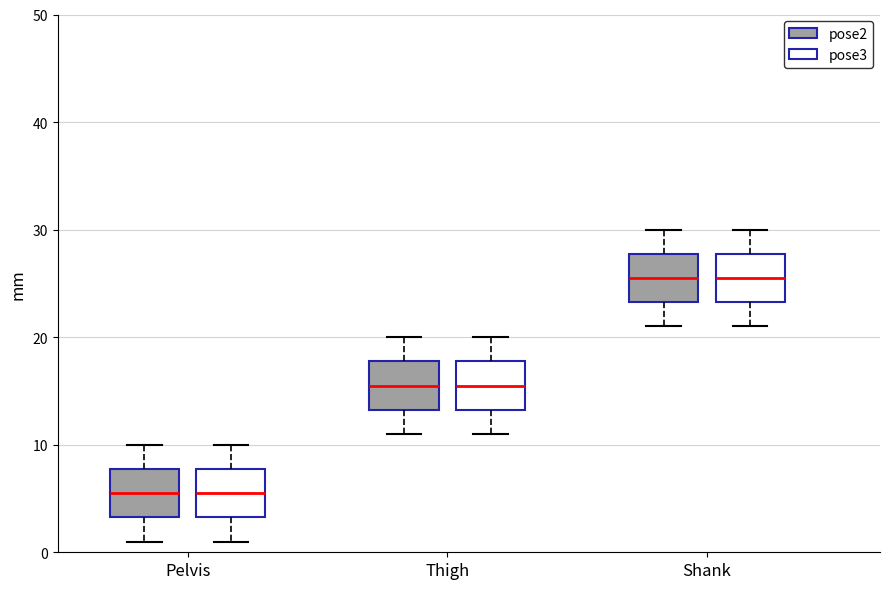

Where is the upper edge of the box for Pelvis (pose3) on the y-axis? The values are not printed on the chart, so give them approximately, as read against the axis.

8